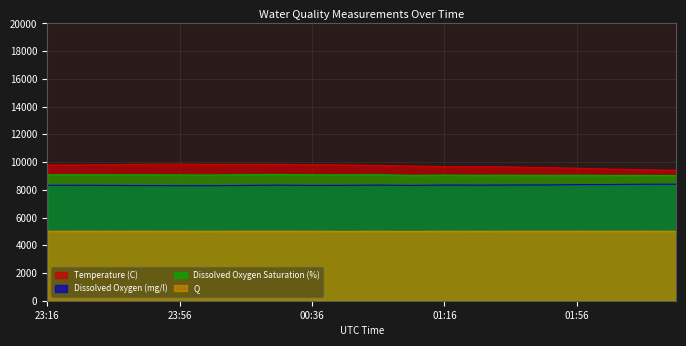

At which label is Temperature (C) closest to 9630?

01:36